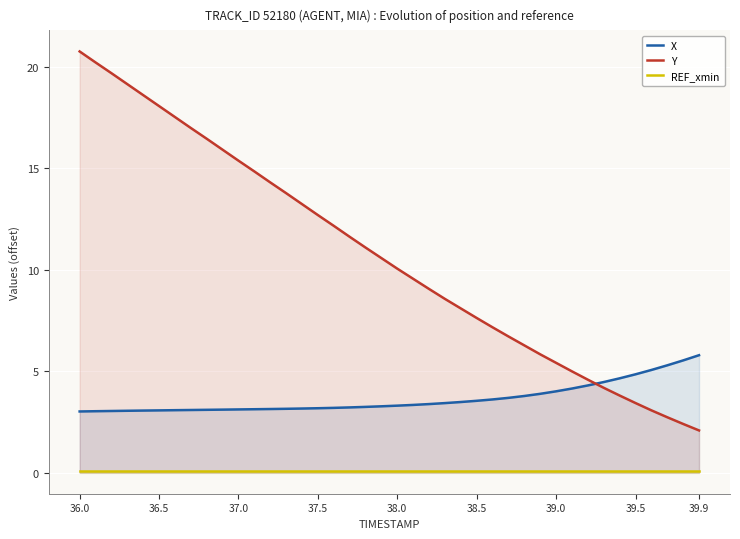

What is the maximum value shown in the chart?

20.8